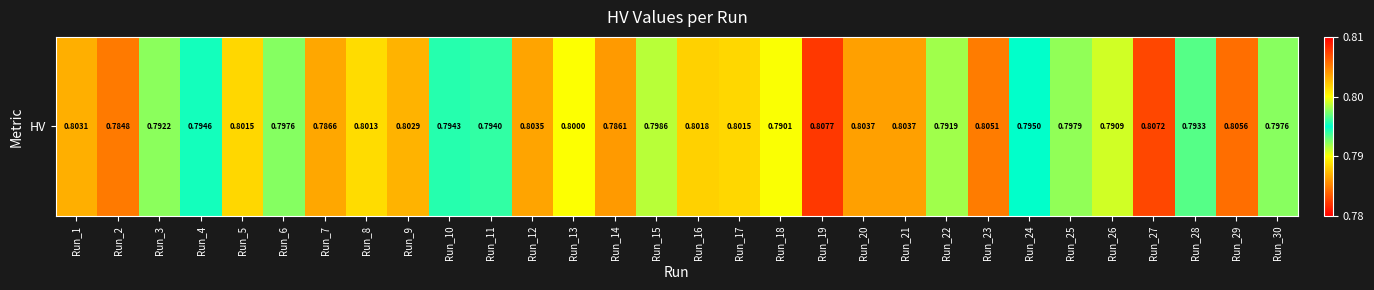

Which category has the lowest value across all series?

Run_2